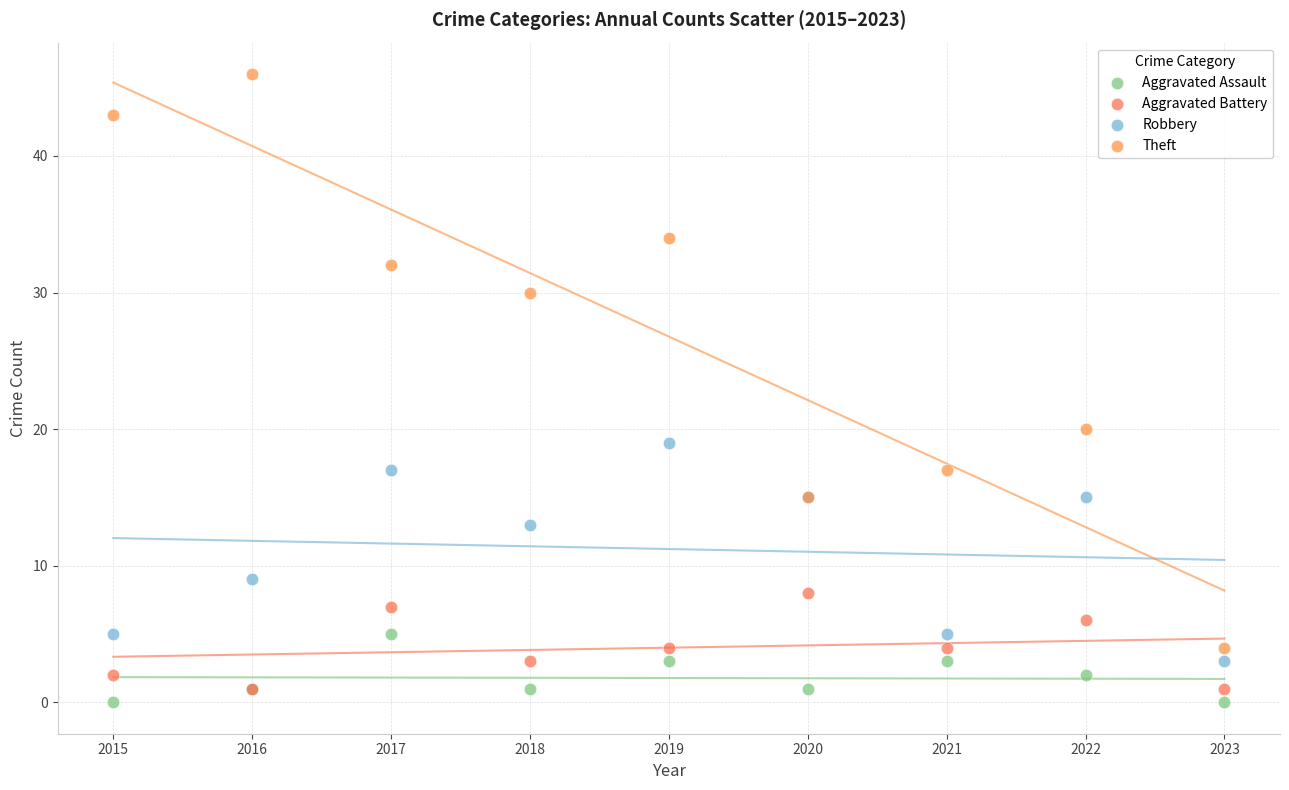

Which series contains the lowest Y value?

Aggravated Assault